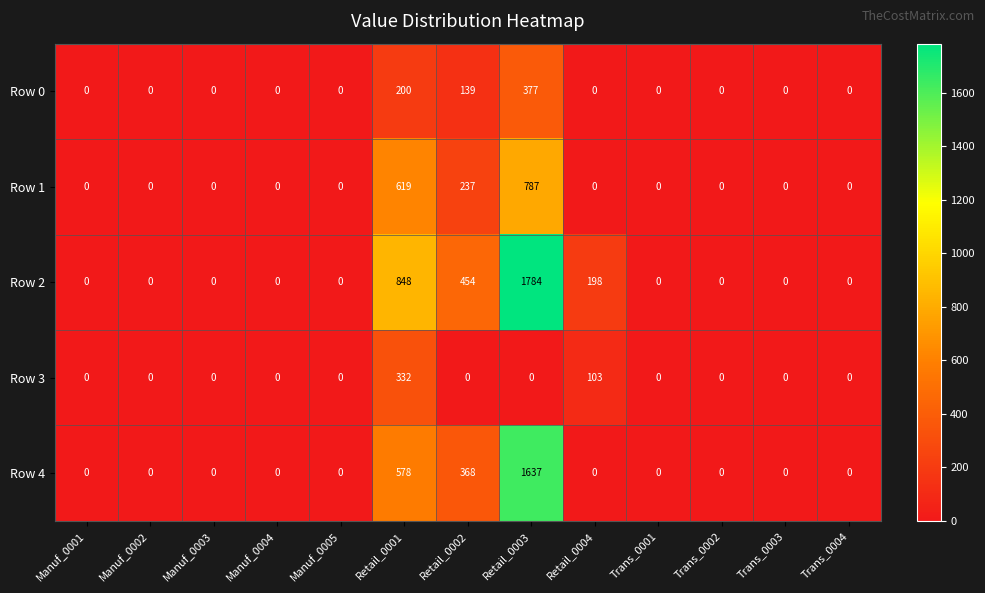

Which series has the largest total across all categories?

Row 2